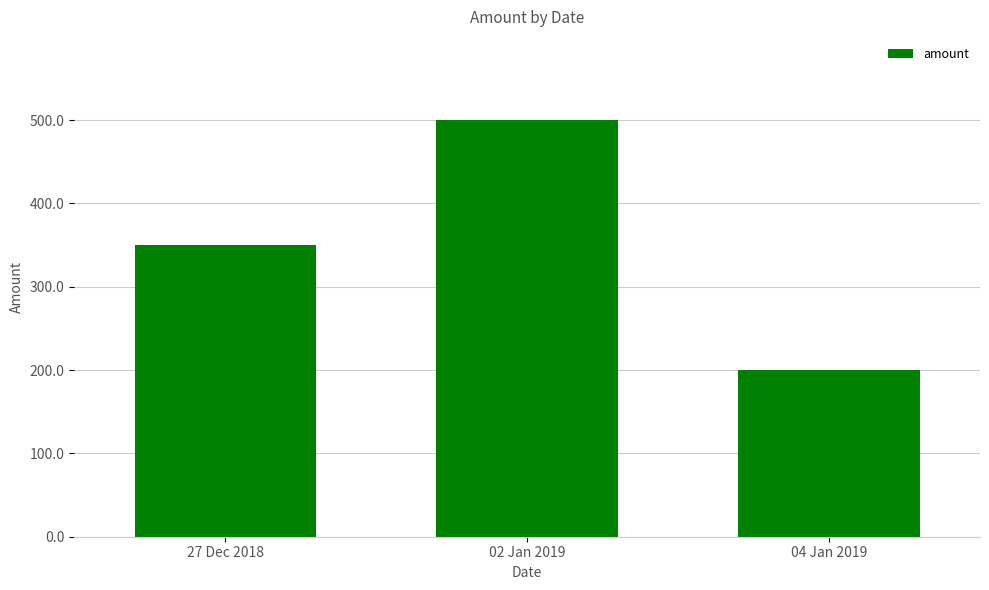

Rank the categories by value from highest to lowest.

02 Jan 2019, 27 Dec 2018, 04 Jan 2019